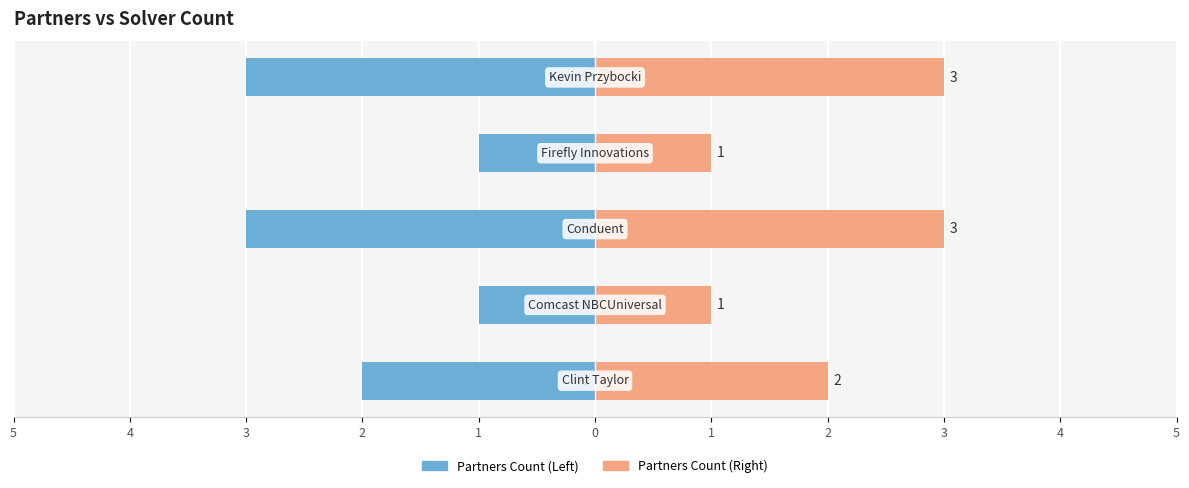

What value does the Partners Count (Right) series have at 4?

1